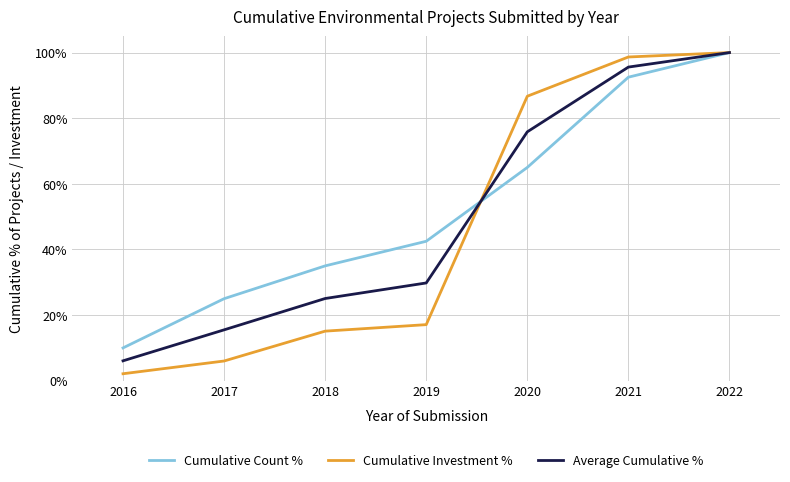

How many lines are shown in the chart?

3